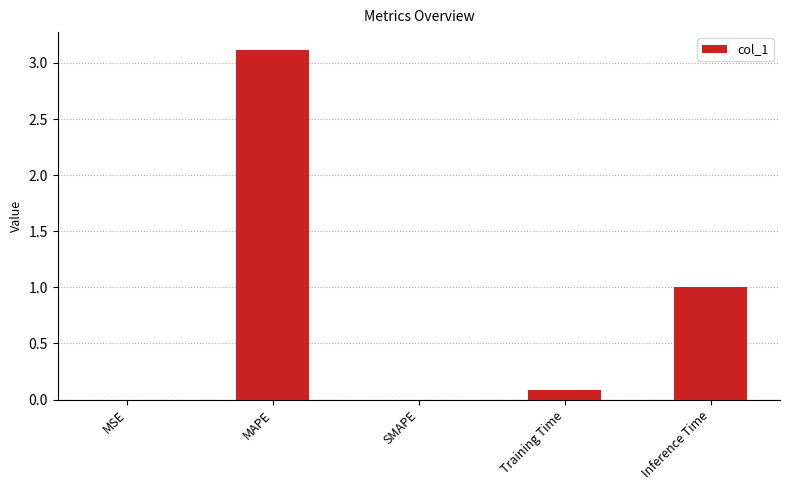

What is the sum of the values at Training Time and MAPE?

3.2